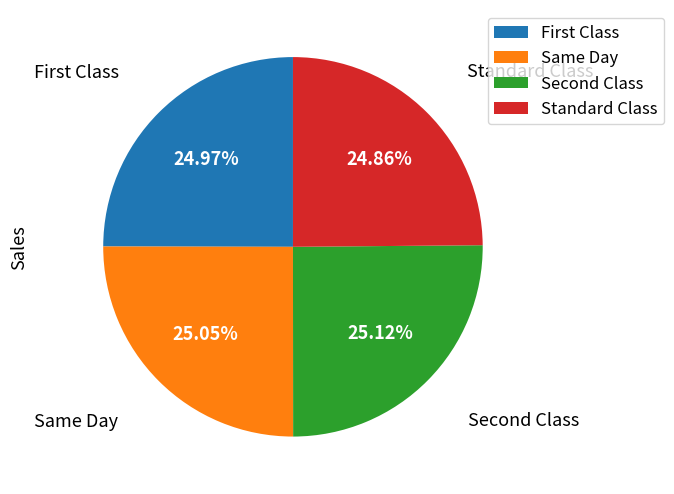

Approximately how many times larger is the value at Standard Class compared to Same Day?

1.0